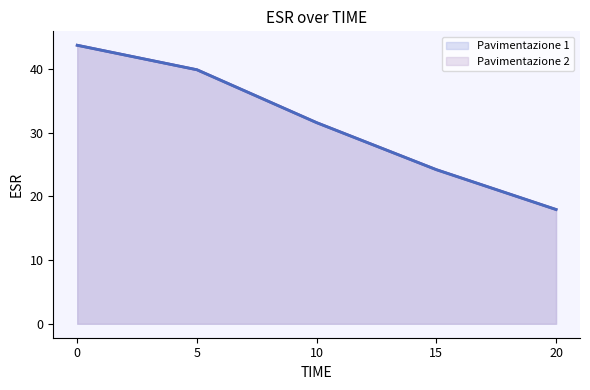

How many lines are shown in the chart?

2